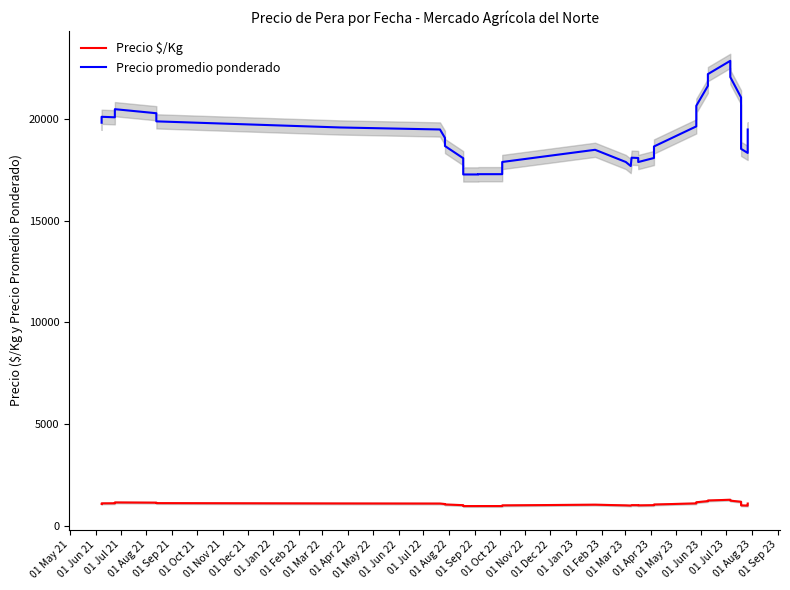

Reading left to right, list all the values displayed in this chart.

Precio $/Kg: 1069.3	1093.8	1097.2	1138.8	1127.6	1105.4	1088.6	1083.0	1083.0	1060.0	1037.8	1004.6	960.2	960.2	961.0	961.0	994.2	1027.6	994.4	983.4	1006.2	1005.4	994.2	1005.2	1036.6	1091.6	1148.0	1202.4	1234.6	1271.0	1226.6	1171.0	1138.8	1059.4	993.2	982.0	982.0	982.0	1043.5	1083.0
Precio promedio ponderado: 19833.3	20125.0	20100.0	20500.0	20300.0	19900.0	19600.0	19500.0	19500.0	19085.8	18685.8	18085.8	17285.8	17285.8	17300.0	17300.0	17900.0	18500.0	17900.0	17700.0	18111.2	18097.0	17897.0	18097.0	18663.6	19652.4	20666.6	21646.6	22226.6	22880.0	22080.0	21080.0	20500.0	19365.4	18545.4	18345.4	18345.4	18345.4	19250.0	19500.0